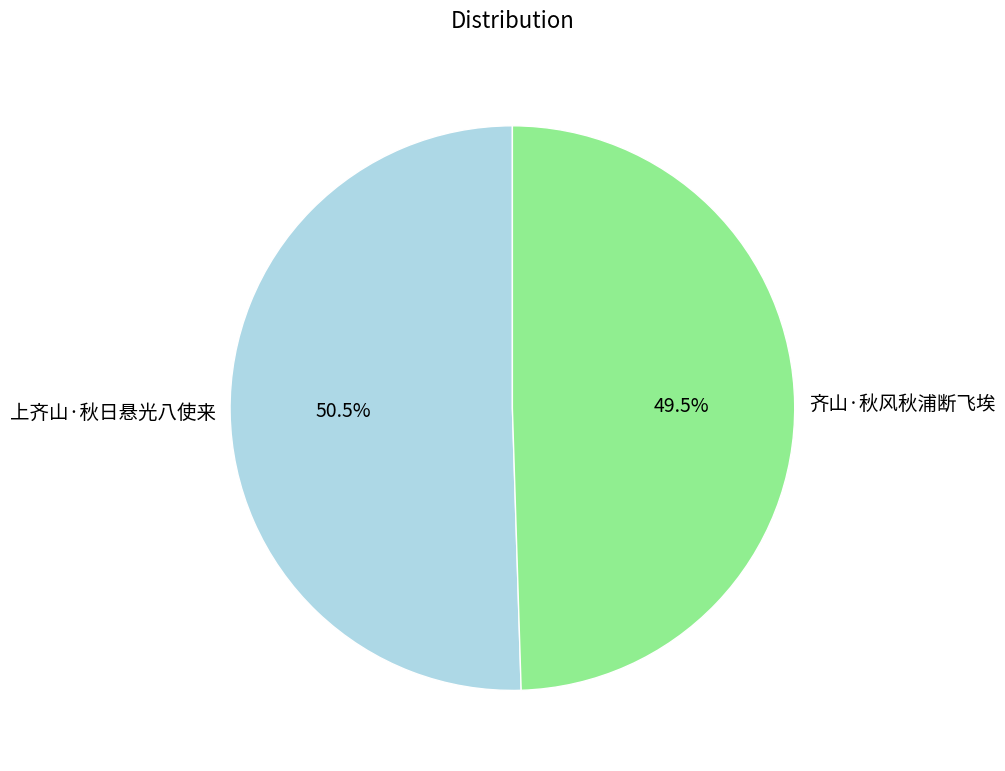

How many segments does this pie chart have?

2